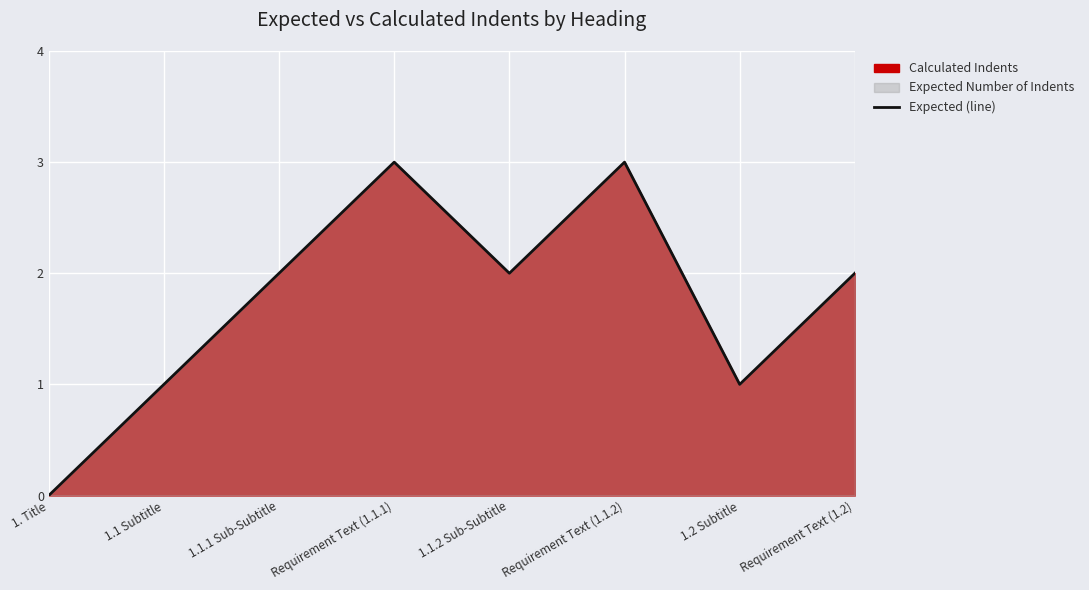

At which category does the chart reach its peak across all series?

Requirement Text (1.1.1)